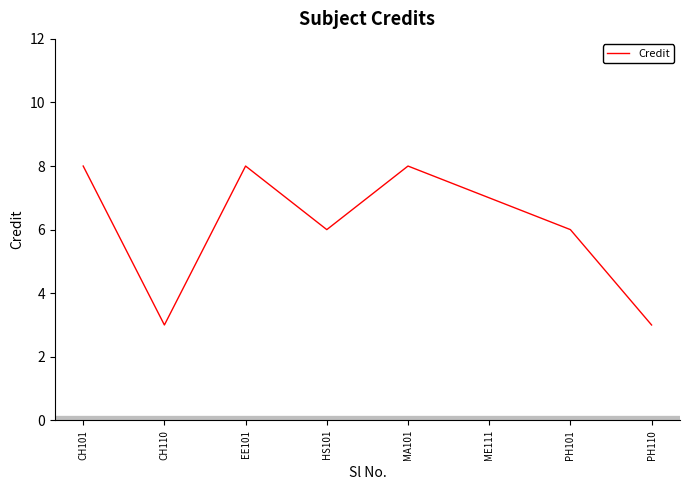

What is the change in value from CH110 to ME111?

+4